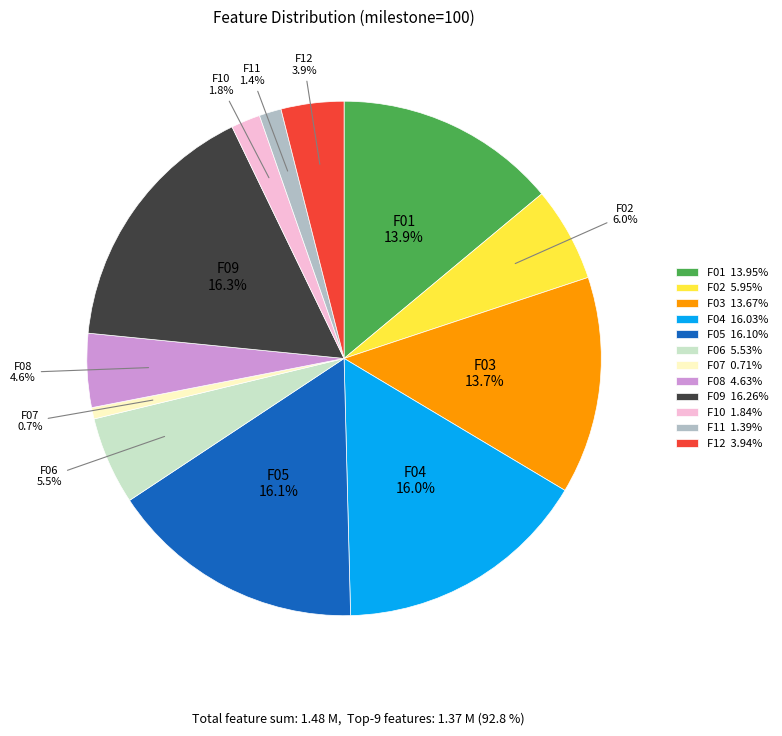

How much of the chart is everything except F11?

98.6%